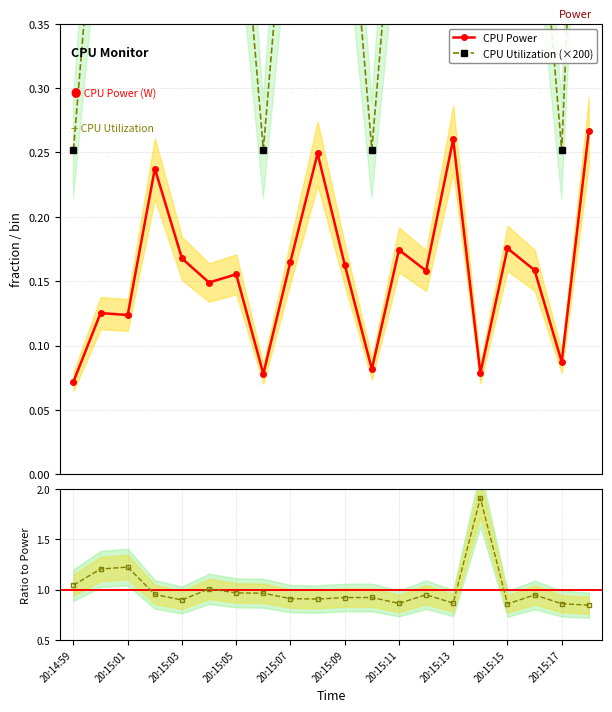

Count the CPU Power values in the range 0 to 1.

20